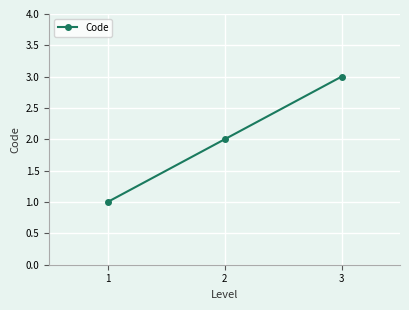

True or false: the data shows 0 at 1.

False